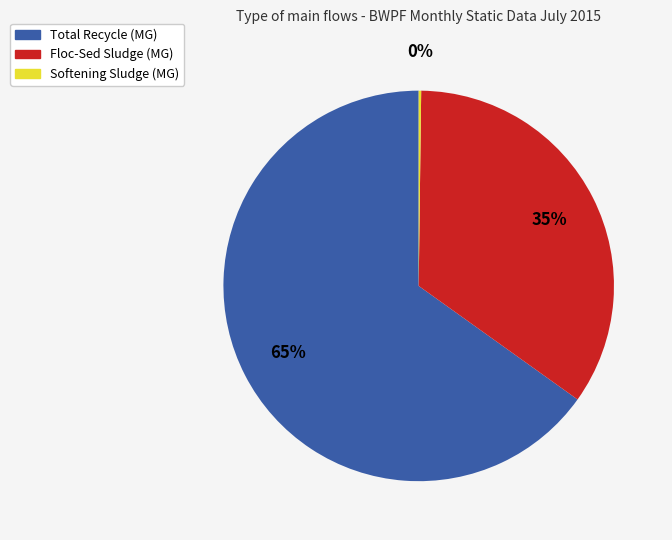

Which has a higher value, Total Recycle (MG) or Floc-Sed Sludge (MG)?

Total Recycle (MG)